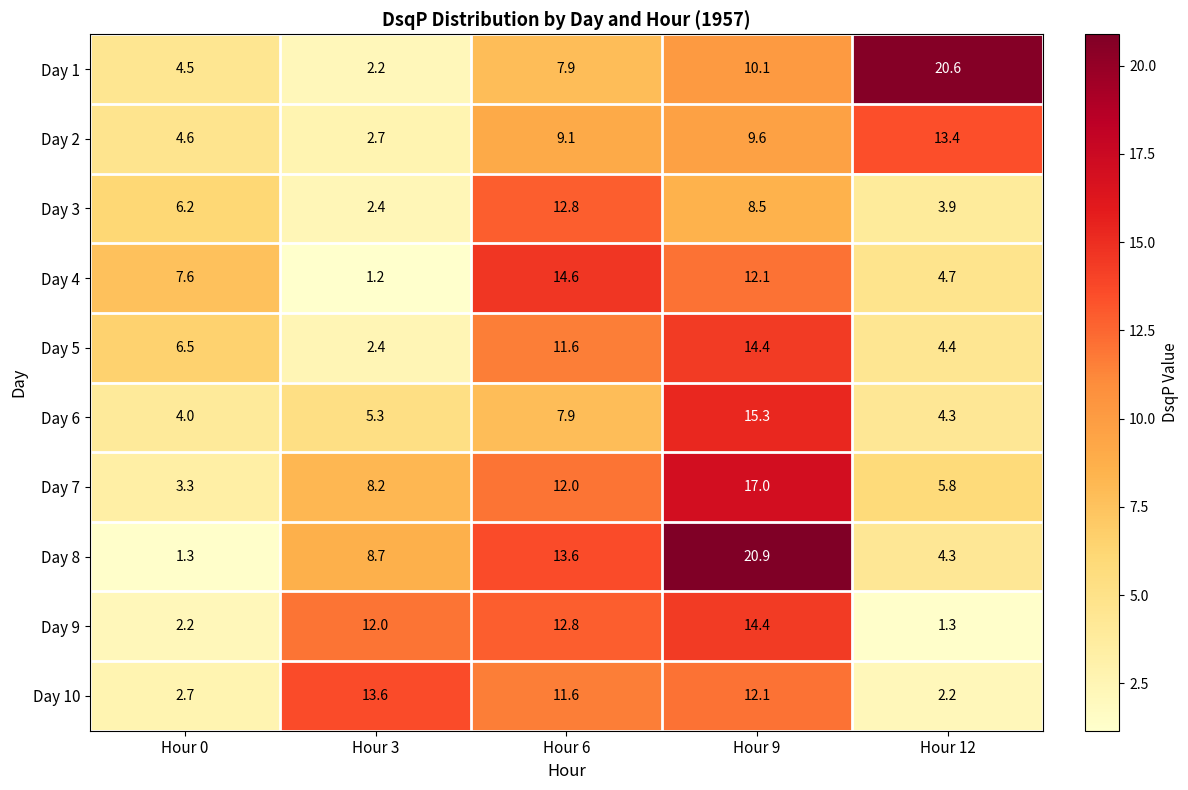

The Day 7 series shows 17.0 at Hour 9. True or false?

True